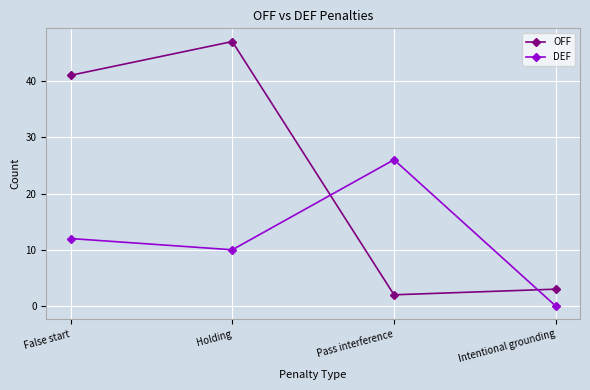

Which series changed the most between Pass interference and Intentional grounding?

DEF